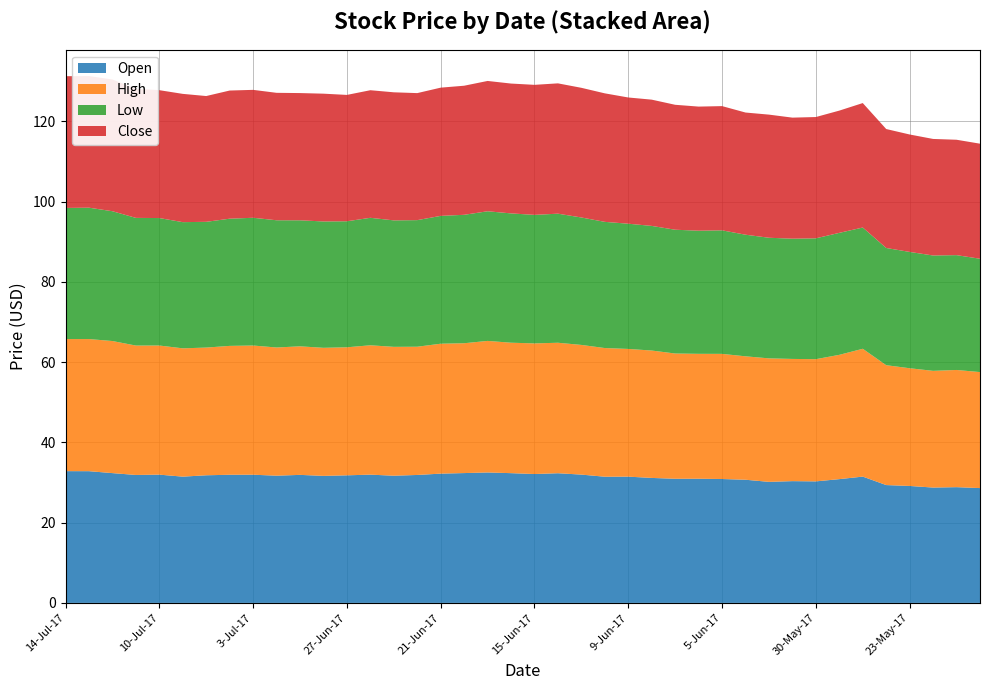

Reading right to left, transcribe all the data shown in this chart.

Open: 18-May-17=28.6	19-May-17=28.8	22-May-17=28.7	23-May-17=29.1	24-May-17=29.4	25-May-17=31.5	26-May-17=30.8	30-May-17=30.3	31-May-17=30.3	1-Jun-17=30.2	2-Jun-17=30.7	5-Jun-17=30.9	6-Jun-17=30.9	7-Jun-17=30.9	8-Jun-17=31.1	9-Jun-17=31.5	12-Jun-17=31.4	13-Jun-17=32.0	14-Jun-17=32.3	15-Jun-17=32.1	16-Jun-17=32.3	19-Jun-17=32.5	20-Jun-17=32.4	21-Jun-17=32.2	22-Jun-17=31.9	23-Jun-17=31.7	26-Jun-17=32.0	27-Jun-17=31.8	28-Jun-17=31.6	29-Jun-17=31.9	30-Jun-17=31.7	3-Jul-17=31.9	5-Jul-17=31.9	6-Jul-17=31.8	7-Jul-17=31.5	10-Jul-17=32.0	11-Jul-17=31.9	12-Jul-17=32.3	13-Jul-17=32.8	14-Jul-17=32.8
High: 18-May-17=28.9	19-May-17=29.2	22-May-17=29.1	23-May-17=29.3	24-May-17=29.9	25-May-17=31.9	26-May-17=31.0	30-May-17=30.4	31-May-17=30.4	1-Jun-17=30.8	2-Jun-17=30.8	5-Jun-17=31.2	6-Jun-17=31.1	7-Jun-17=31.2	8-Jun-17=31.7	9-Jun-17=31.8	12-Jun-17=32.1	13-Jun-17=32.3	14-Jun-17=32.5	15-Jun-17=32.5	16-Jun-17=32.5	19-Jun-17=32.8	20-Jun-17=32.4	21-Jun-17=32.4	22-Jun-17=31.9	23-Jun-17=32.1	26-Jun-17=32.2	27-Jun-17=31.9	28-Jun-17=31.9	29-Jun-17=32.0	30-Jun-17=31.9	3-Jul-17=32.2	5-Jul-17=32.1	6-Jul-17=31.8	7-Jul-17=32.0	10-Jul-17=32.2	11-Jul-17=32.2	12-Jul-17=32.9	13-Jul-17=32.9	14-Jul-17=32.9
Low: 18-May-17=28.2	19-May-17=28.6	22-May-17=28.7	23-May-17=29.0	24-May-17=29.2	25-May-17=30.2	26-May-17=30.4	30-May-17=30.1	31-May-17=30.0	1-Jun-17=30.1	2-Jun-17=30.3	5-Jun-17=30.8	6-Jun-17=30.7	7-Jun-17=30.8	8-Jun-17=31.1	9-Jun-17=31.2	12-Jun-17=31.4	13-Jun-17=31.8	14-Jun-17=32.2	15-Jun-17=32.0	16-Jun-17=32.2	19-Jun-17=32.3	20-Jun-17=32.0	21-Jun-17=31.9	22-Jun-17=31.5	23-Jun-17=31.5	26-Jun-17=31.8	27-Jun-17=31.4	28-Jun-17=31.5	29-Jun-17=31.4	30-Jun-17=31.7	3-Jul-17=31.8	5-Jul-17=31.7	6-Jul-17=31.3	7-Jul-17=31.4	10-Jul-17=31.8	11-Jul-17=31.8	12-Jul-17=32.3	13-Jul-17=32.7	14-Jul-17=32.7
Close: 18-May-17=28.7	19-May-17=28.8	22-May-17=29.0	23-May-17=29.3	24-May-17=29.6	25-May-17=31.0	26-May-17=30.5	30-May-17=30.2	31-May-17=30.2	1-Jun-17=30.7	2-Jun-17=30.4	5-Jun-17=30.9	6-Jun-17=30.9	7-Jun-17=31.1	8-Jun-17=31.5	9-Jun-17=31.4	12-Jun-17=32.0	13-Jun-17=32.3	14-Jun-17=32.5	15-Jun-17=32.4	16-Jun-17=32.4	19-Jun-17=32.5	20-Jun-17=32.2	21-Jun-17=31.9	22-Jun-17=31.6	23-Jun-17=31.9	26-Jun-17=31.8	27-Jun-17=31.5	28-Jun-17=31.8	29-Jun-17=31.7	30-Jun-17=31.8	3-Jul-17=31.9	5-Jul-17=31.9	6-Jul-17=31.3	7-Jul-17=32.0	10-Jul-17=31.9	11-Jul-17=32.2	12-Jul-17=32.8	13-Jul-17=32.8	14-Jul-17=32.8